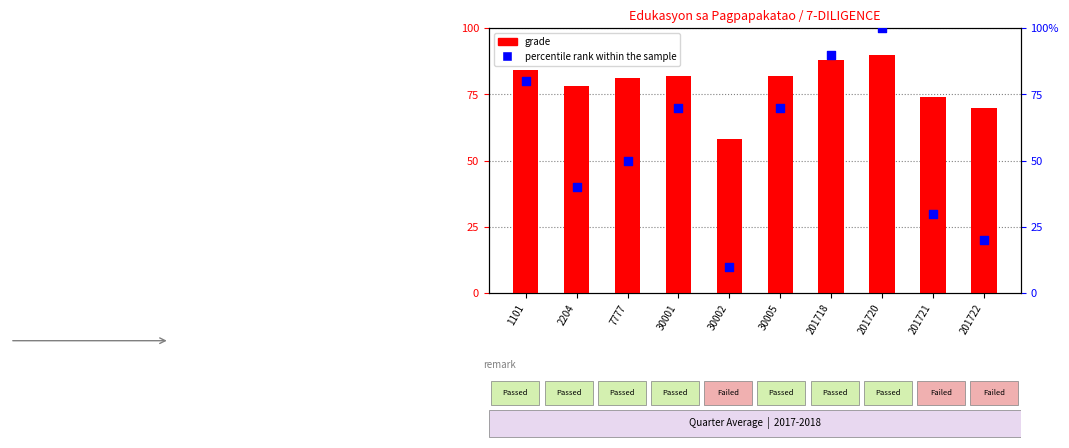

Which series reaches the maximum Y coordinate?

percentile rank within the sample